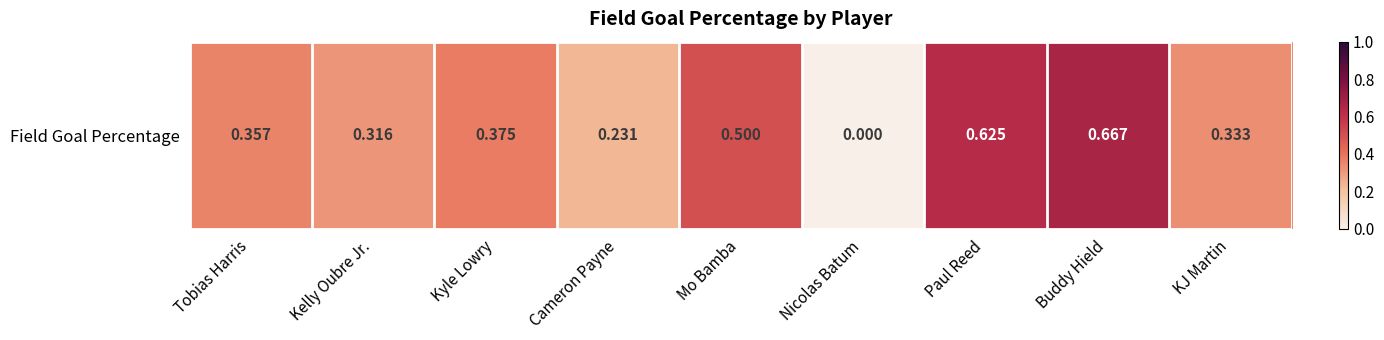

Reading left to right, transcribe all the data shown in this chart.

0.4	0.3	0.4	0.2	0.5	0.0	0.6	0.7	0.3